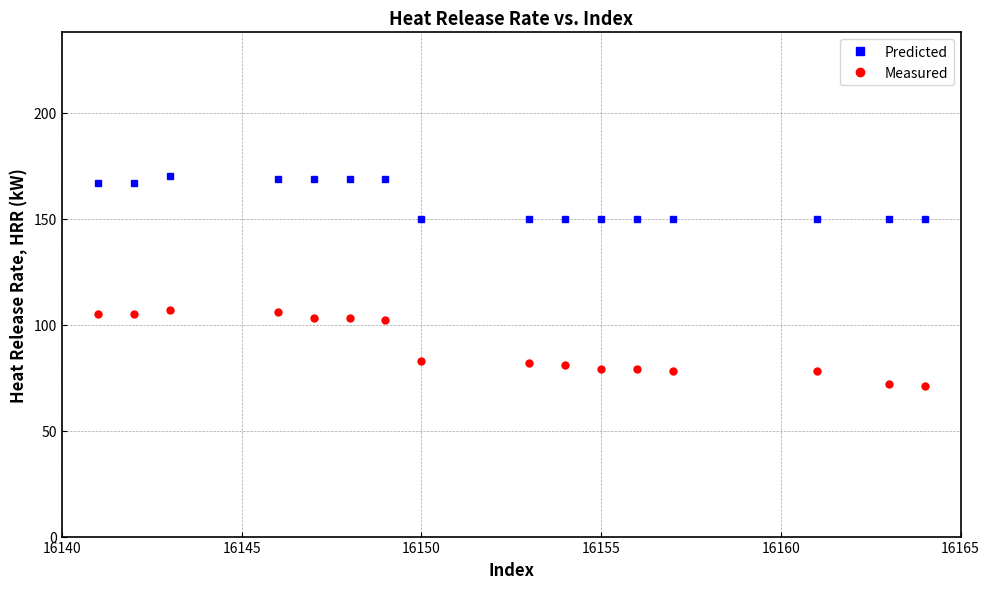

Which series has the widest spread of values?

Measured